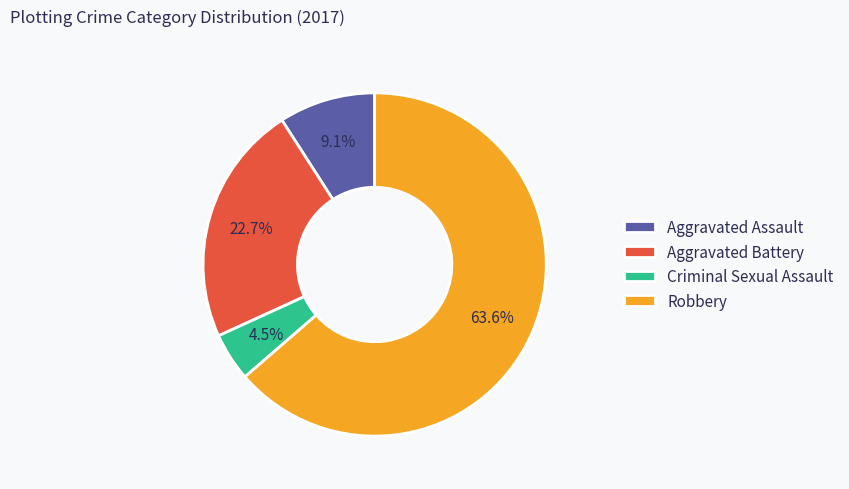

Count the number of slices in the pie.

4